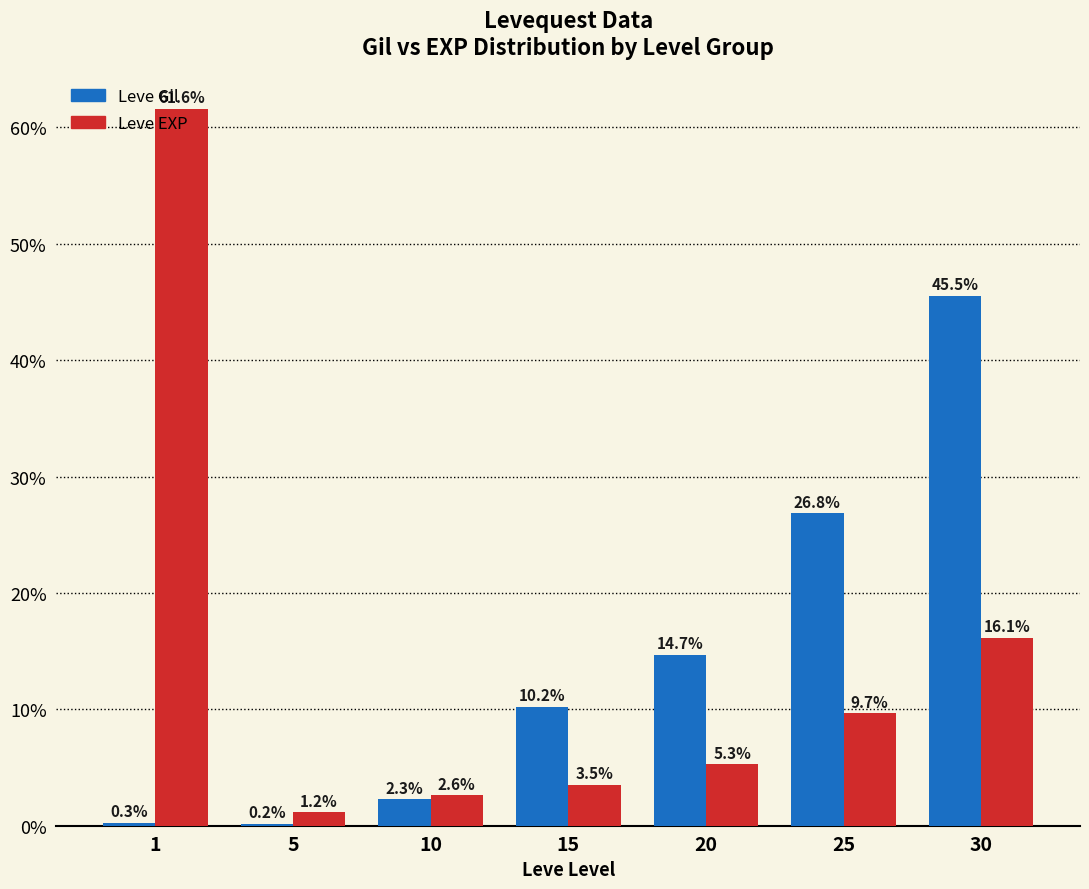

Between 15 and 20, which series saw the biggest shift?

Leve Gil